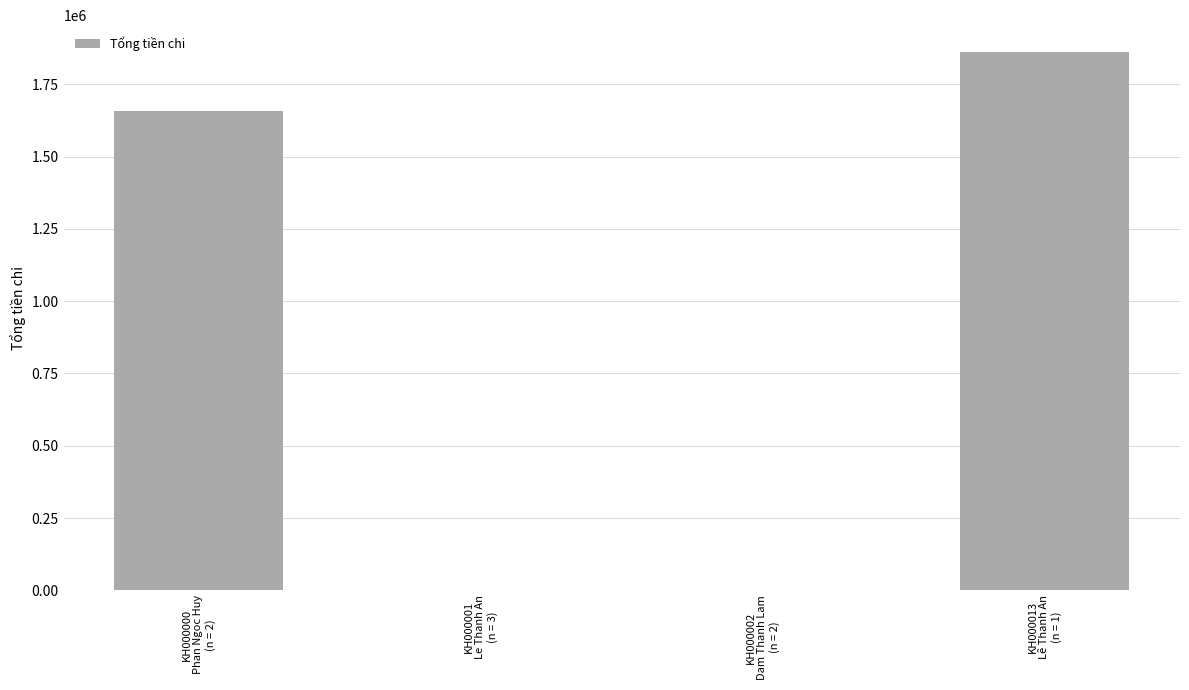

Reading left to right, transcribe all the data shown in this chart.

KH000000
Phan Ngoc Huy
(n = 2)=1658700	KH000001
Le Thanh An
(n = 3)=0	KH000002
Dam Thanh Lam
(n = 2)=0	KH000013
Lê Thanh An
(n = 1)=1861050